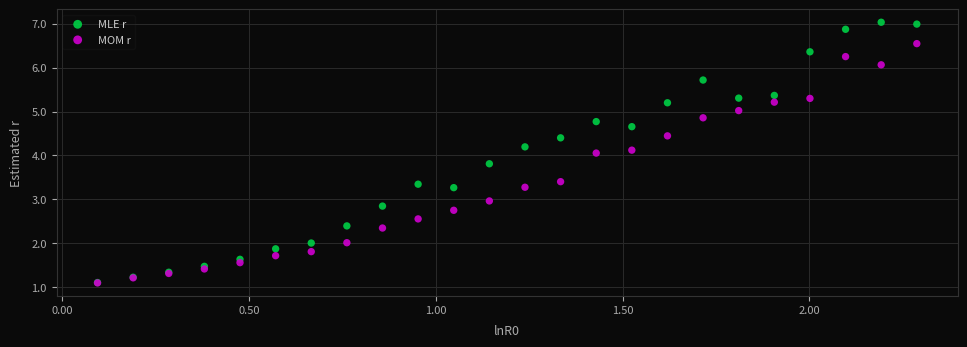

What are all the series names shown in the legend?

MLE r, MOM r